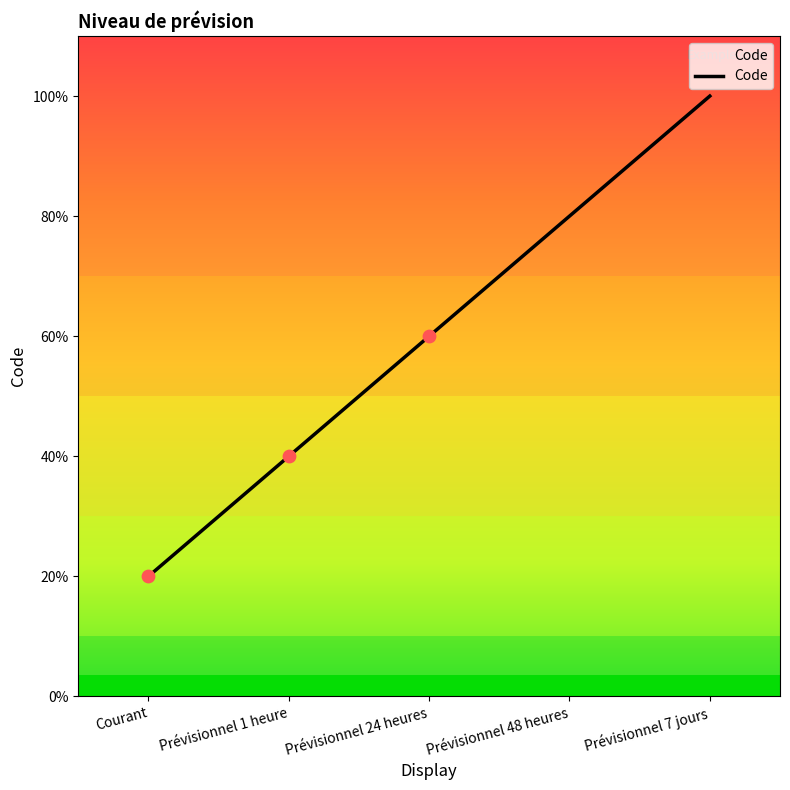

Is this an area chart (filled region under the line)?

Yes